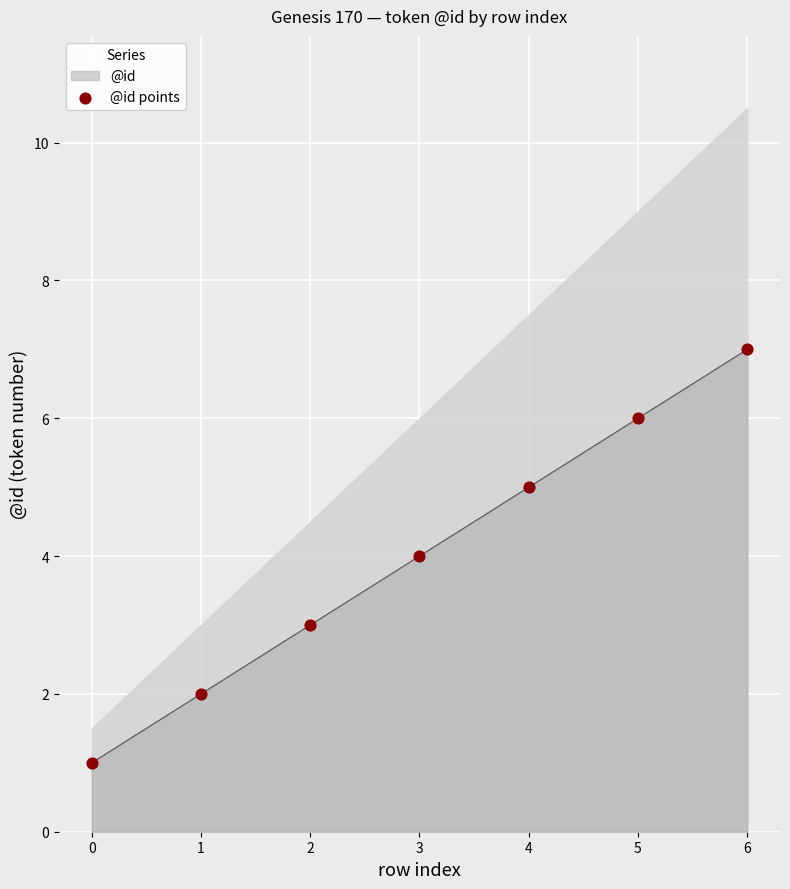

Which has a higher value, 6 or 3?

6